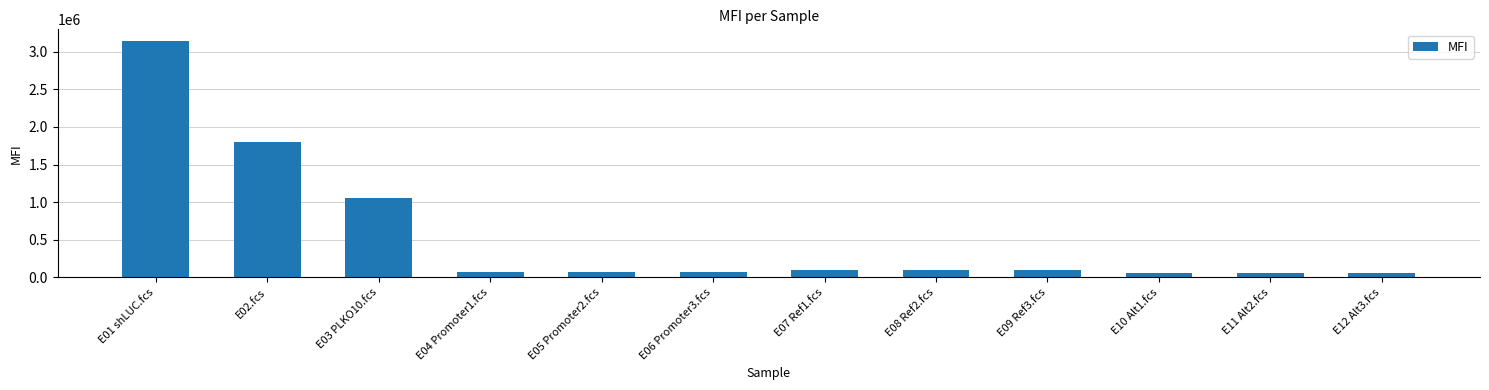

Where does the data first go above 97530?

E01 shLUC.fcs